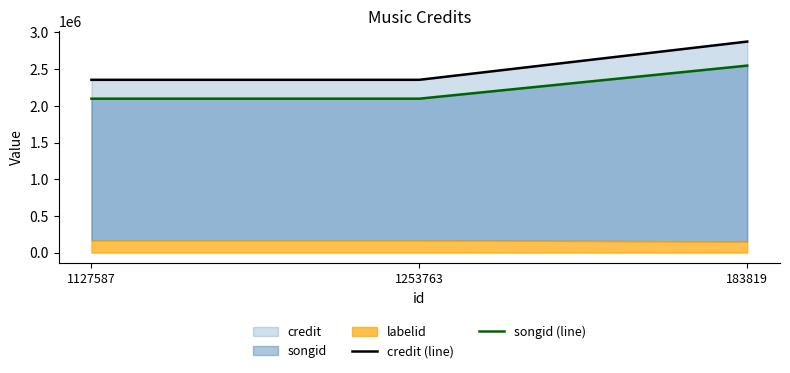

Reading left to right, extract all data points from this chart.

credit (line): 2354813	2354813	2875845
songid (line): 2097833	2097833	2548216